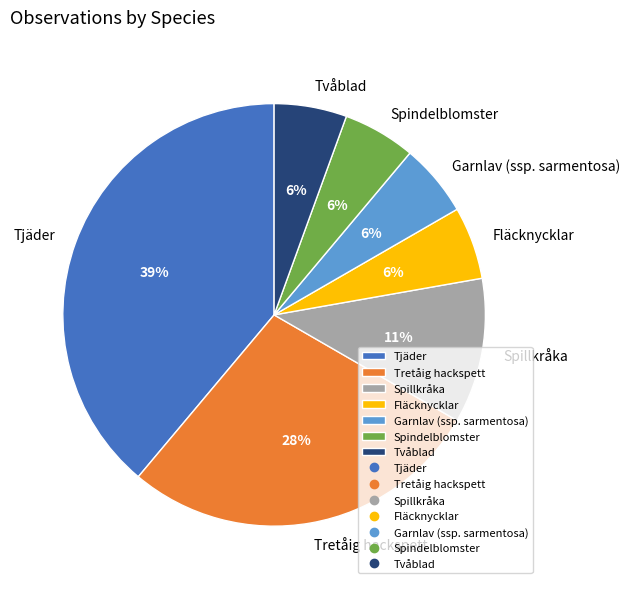

How many segments does this pie chart have?

7